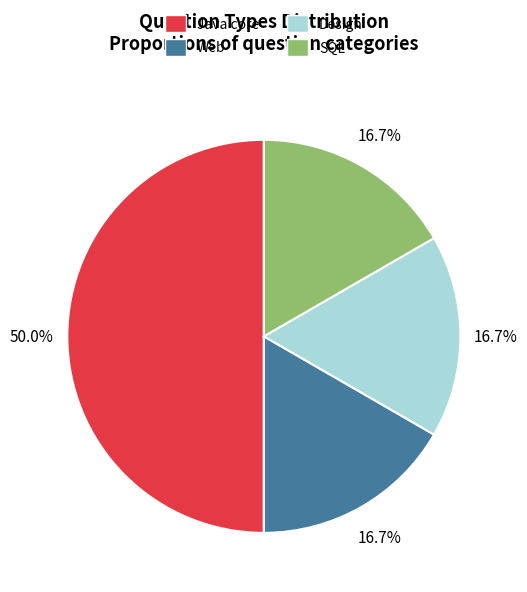

Which category has the biggest portion of the pie?

Java core